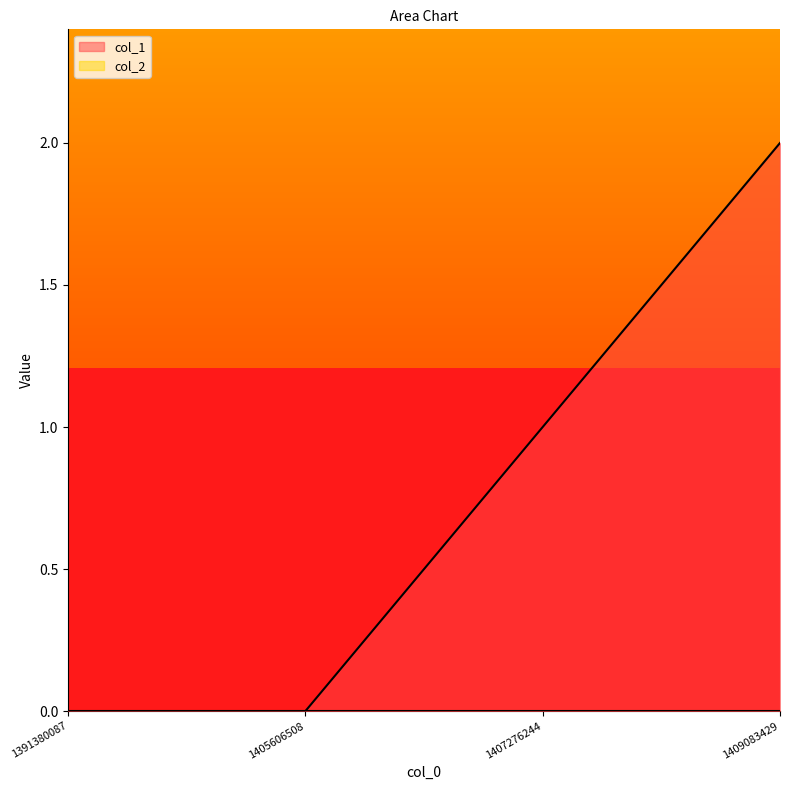

Which category has the highest value across all series?

1409083429